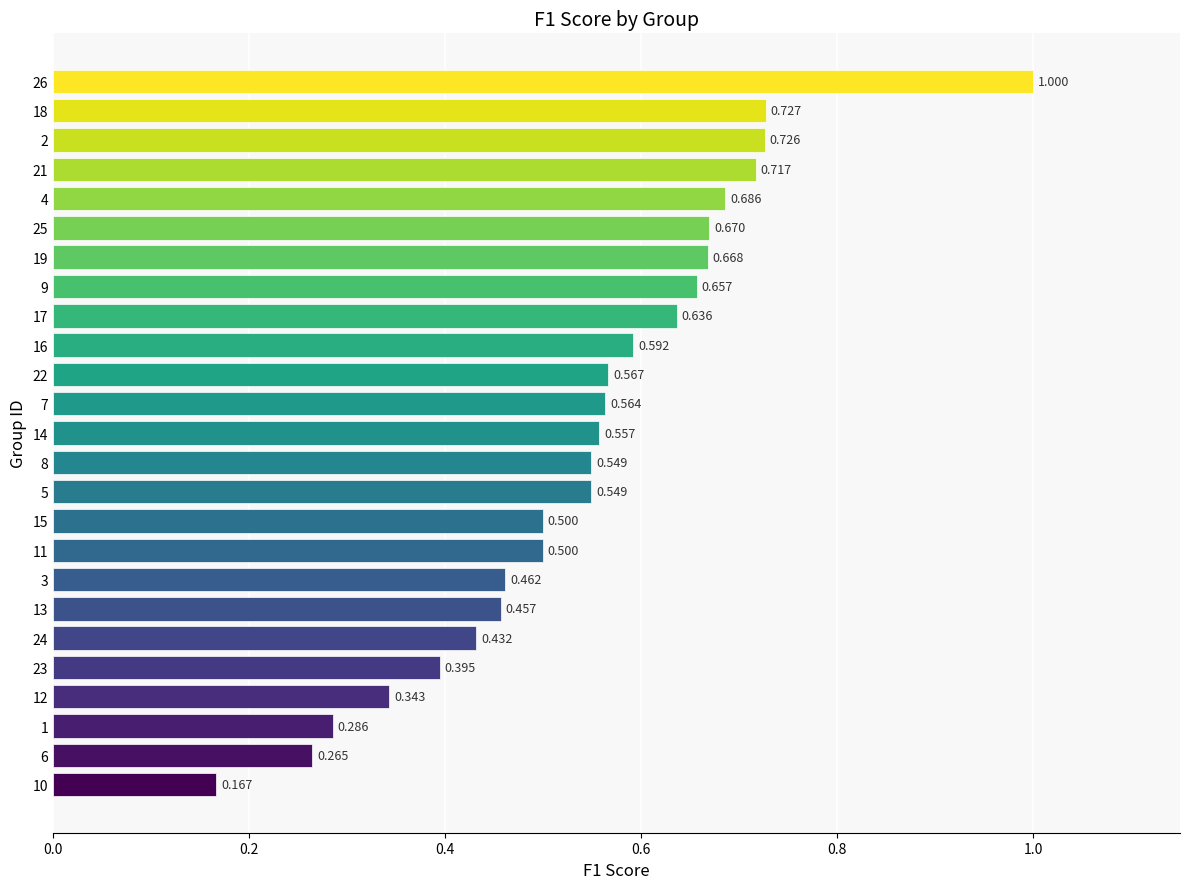

What is the average value?

0.5